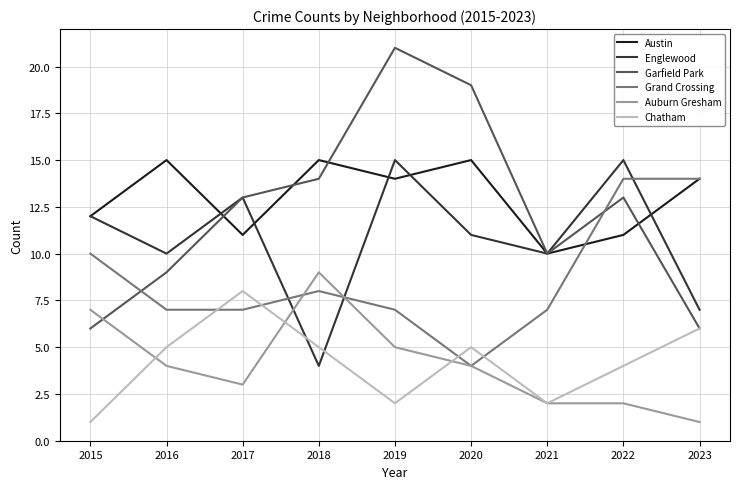

Which series has the largest range (max minus min)?

Garfield Park